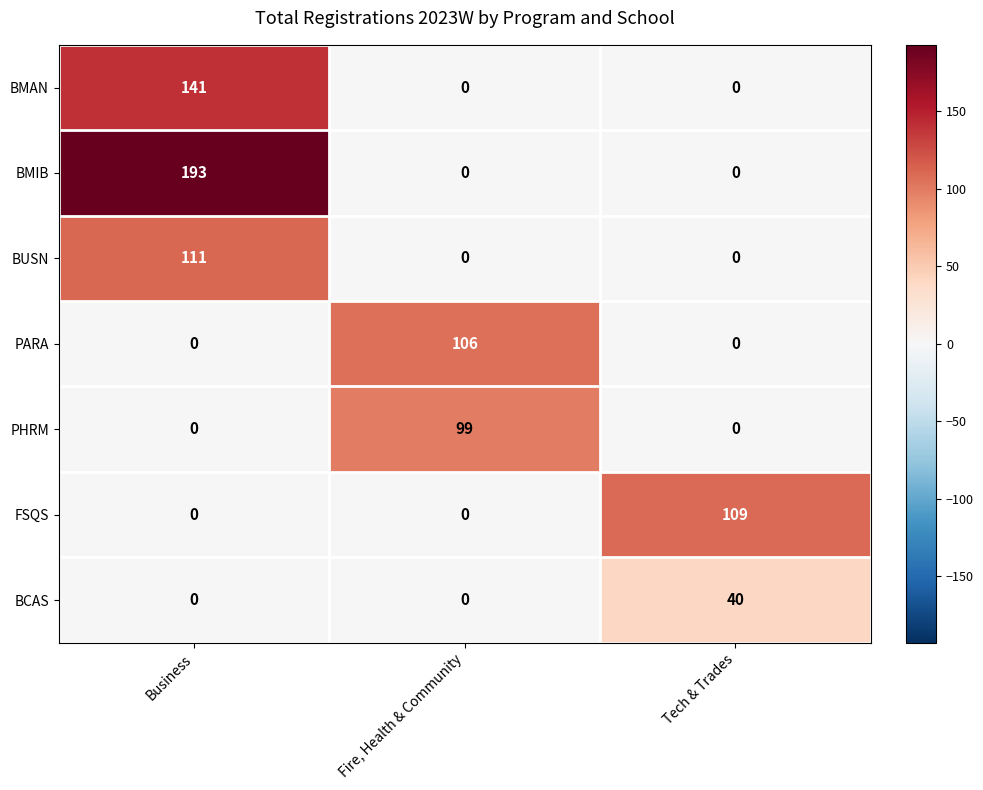

True or false: PHRM has a value of 0 at Tech & Trades.

True